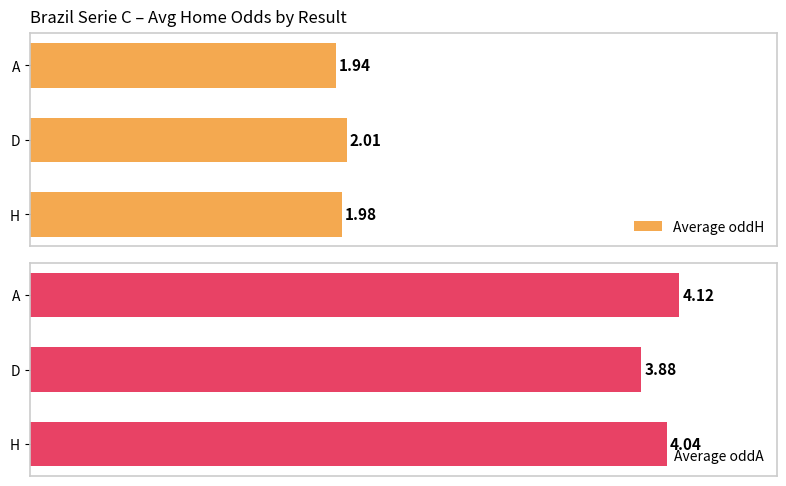

Which category has the highest value in the Average oddA series?

A